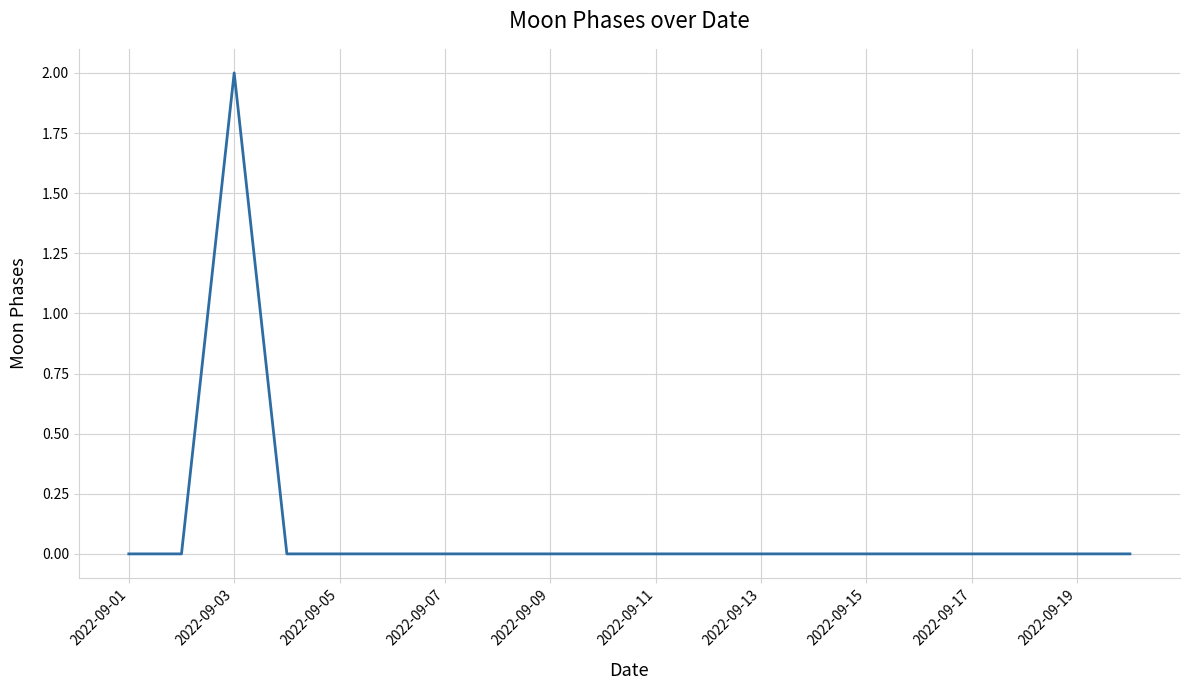

Is this an area chart (filled region under the line)?

No